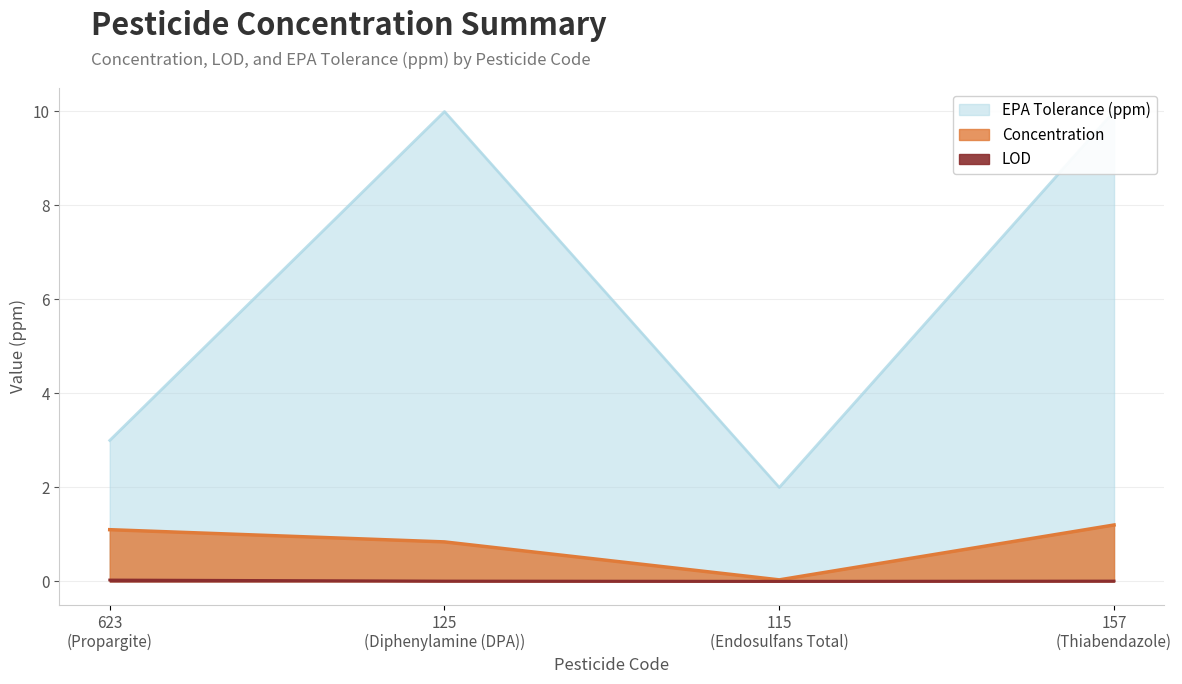

What position from the left is 125 (Diphenylamine (DPA))?

2